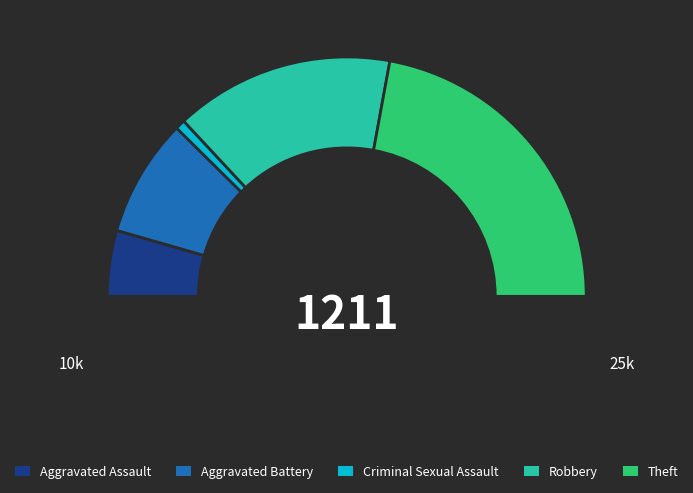

Which has a higher value, Aggravated Assault or Theft?

Theft